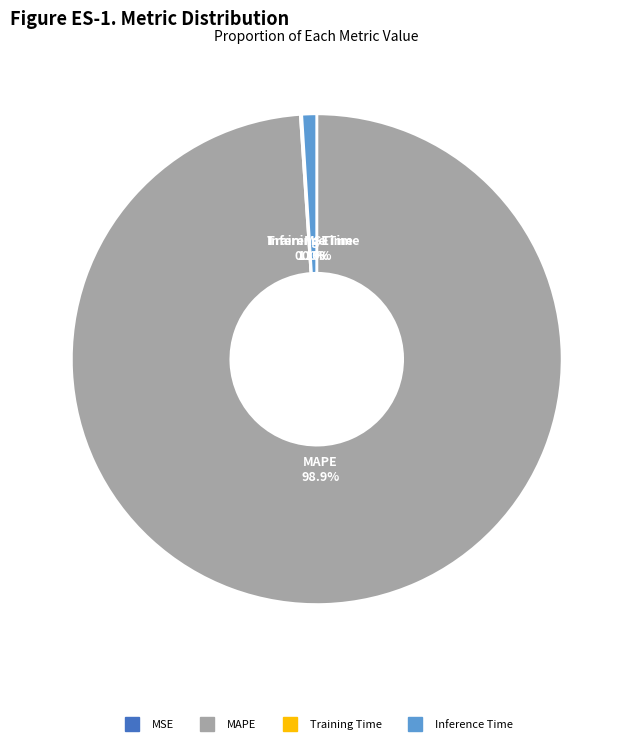

Is there any slice that represents more than half of the pie?

Yes